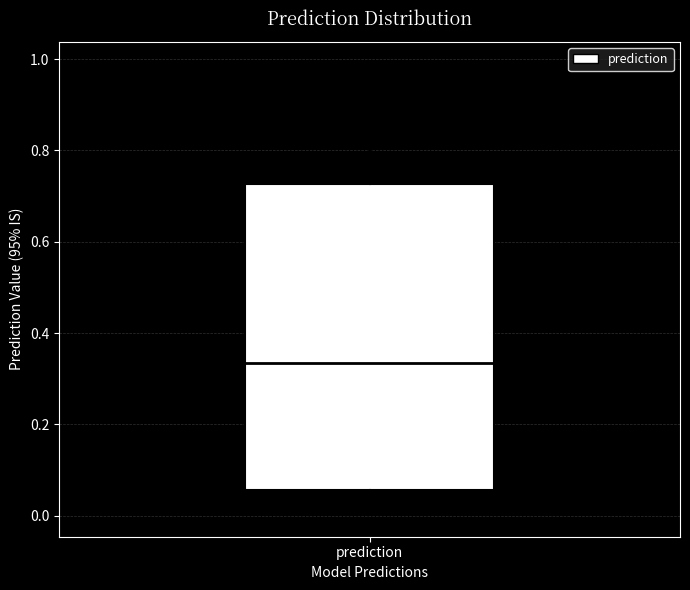

Transcribe this box plot: give where the median line is, the range the box spans, and where the two whiskers end, as read against the y-axis. The values are not printed on the chart, so give them approximately, as read against the axis.

median 0.34, box 0.06 to 0.72, whiskers 0.00 to 0.98